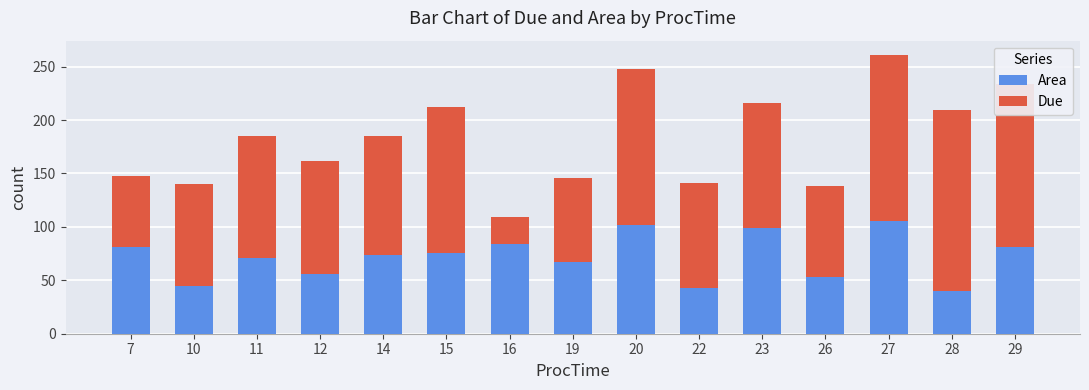

What is the average value of the Area series?

71.8